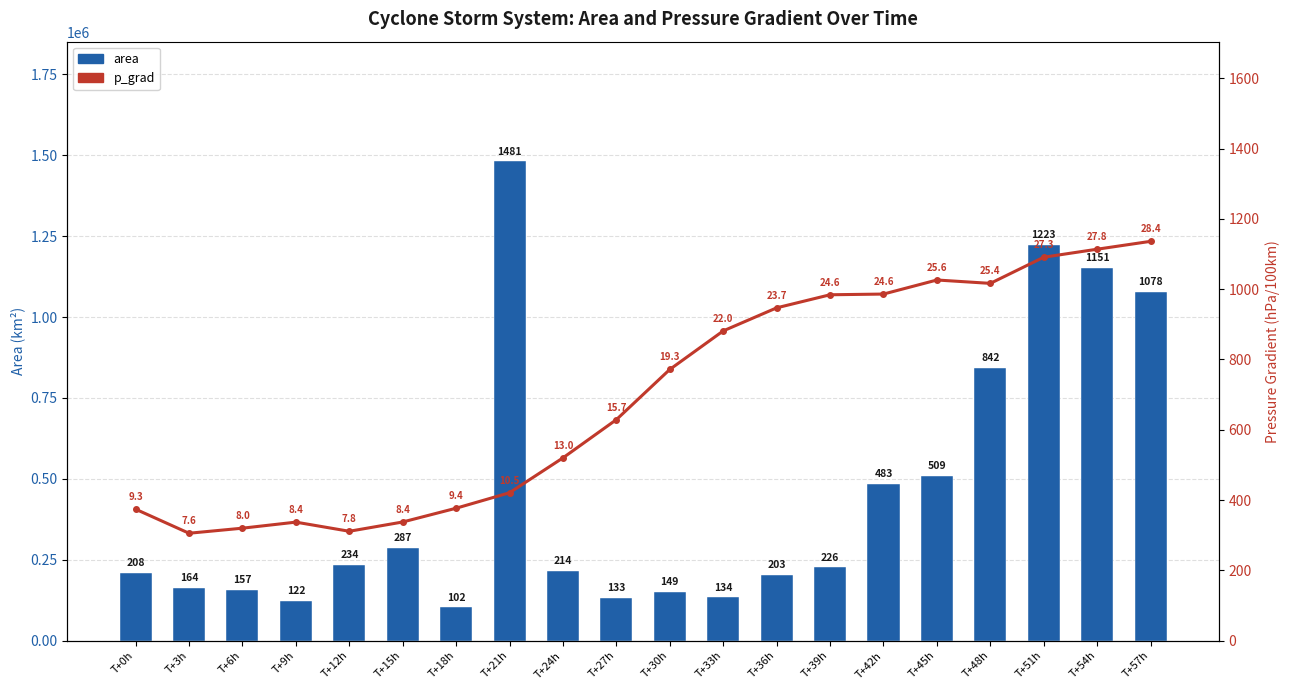

What position from the left is T+39h?

14